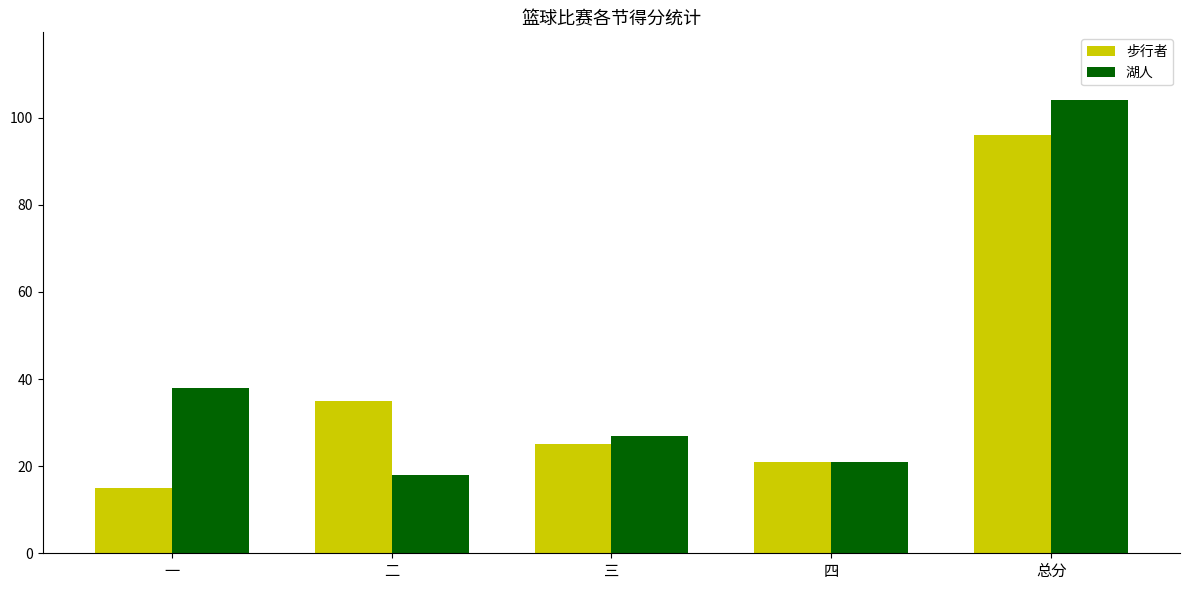

The 步行者 series shows 25 at 三. True or false?

True